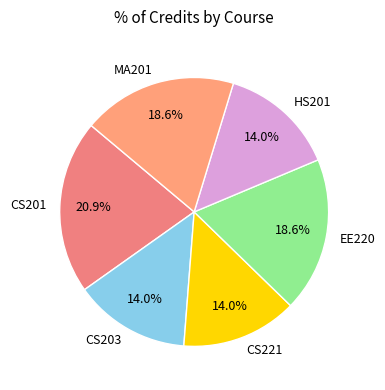

Which slice is the largest?

CS201